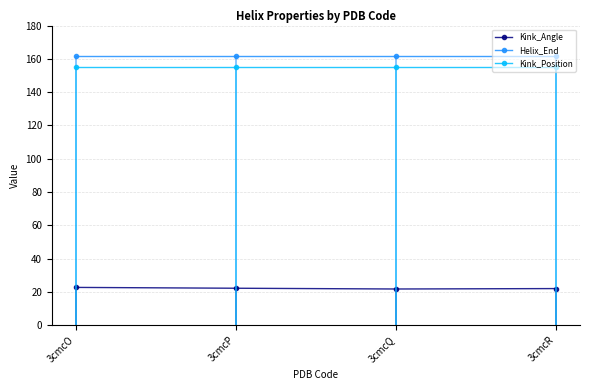

Does the chart have visible grid lines?

Yes